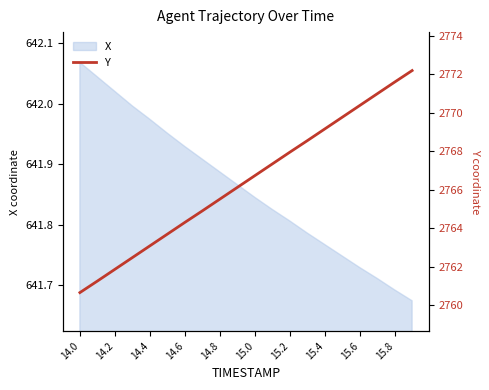

The value at 17 is 2771.0. True or false?

True